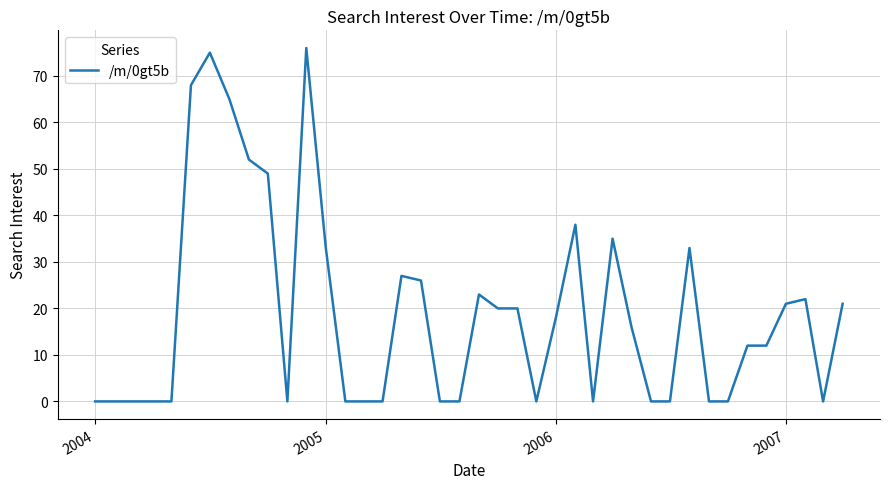

What is the difference between the maximum and minimum values?

76